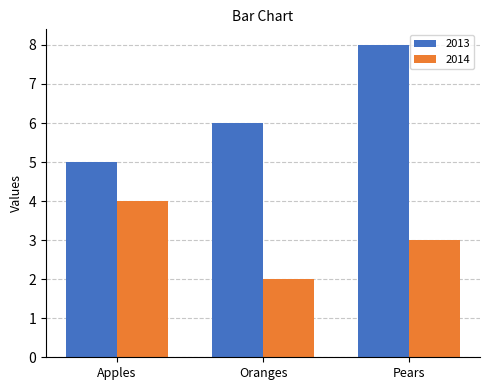

What is the difference between the 2013 values at Pears and Apples?

3